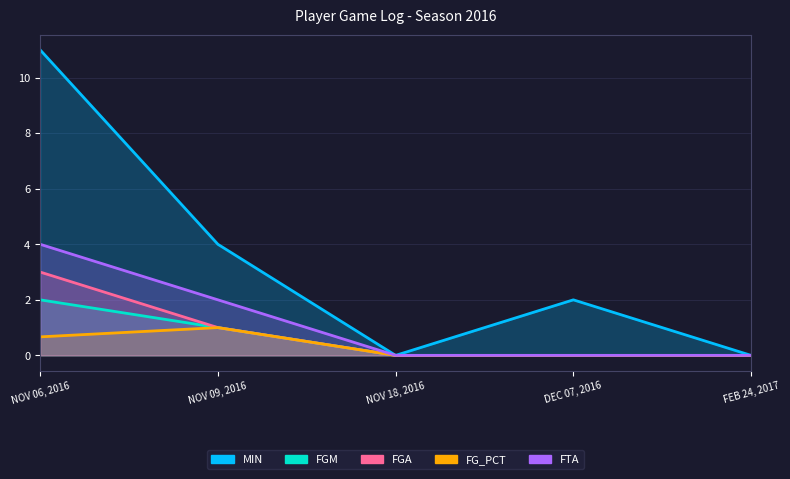

The FGA series shows 0.0 at DEC 07, 2016. True or false?

True